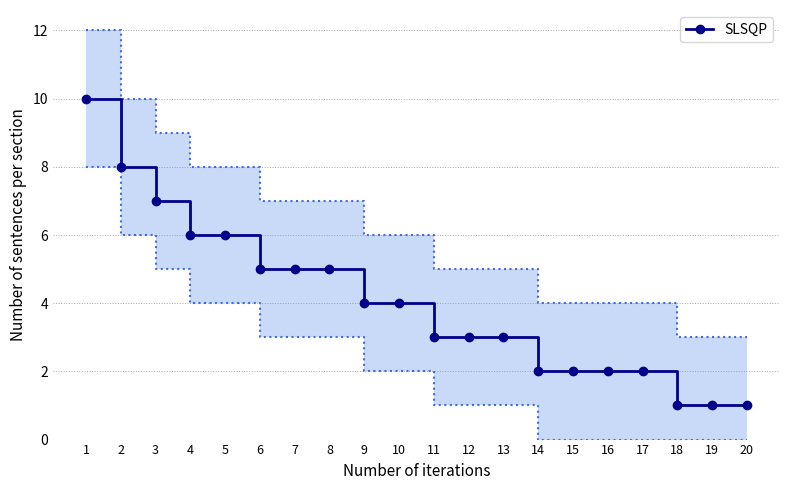

What is the average value?

4